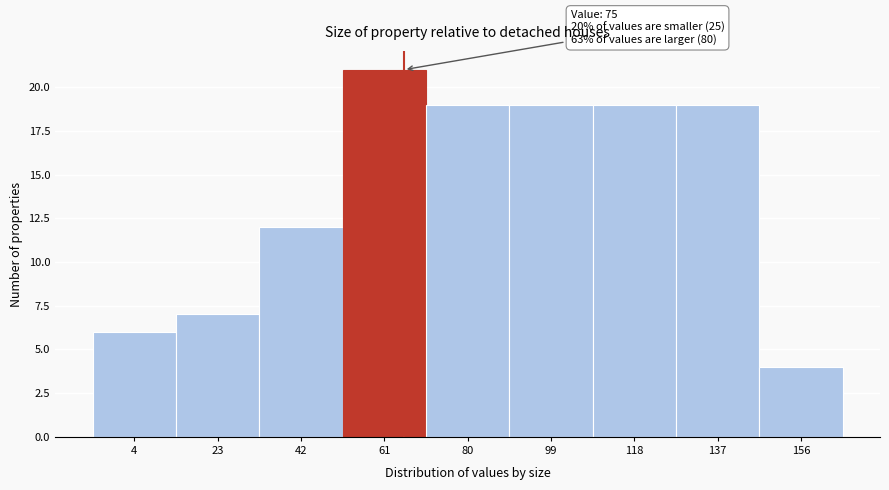

Reading right to left, transcribe all the data shown in this chart.

156=4	137=19	118=19	99=19	80=19	61=21	42=12	23=7	4=6